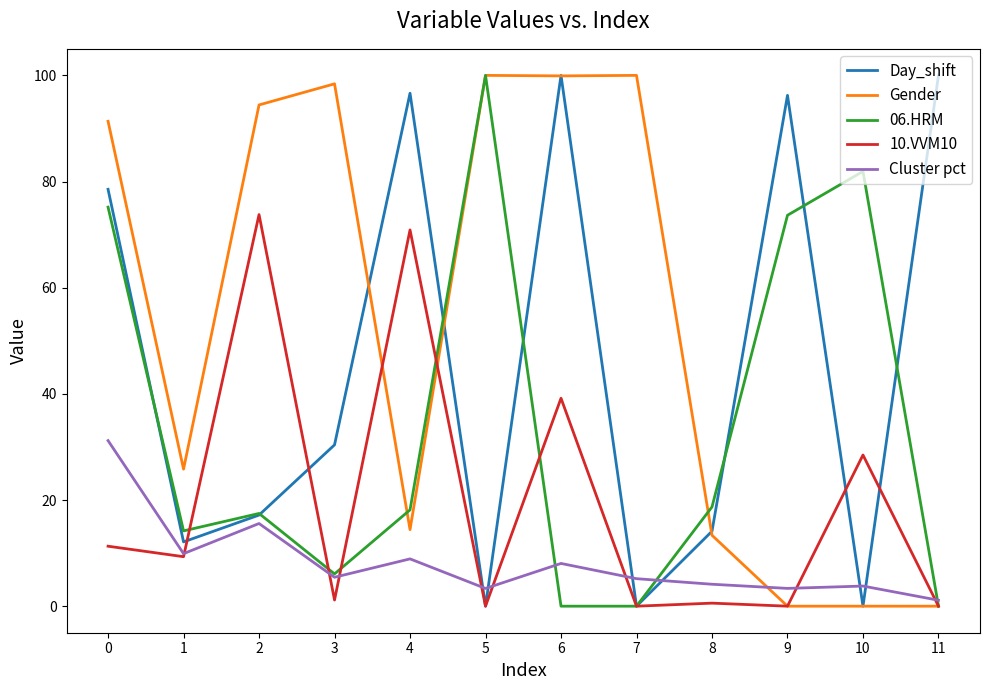

The value of 10.VVM10 at 10 is 47.2. True or false?

False